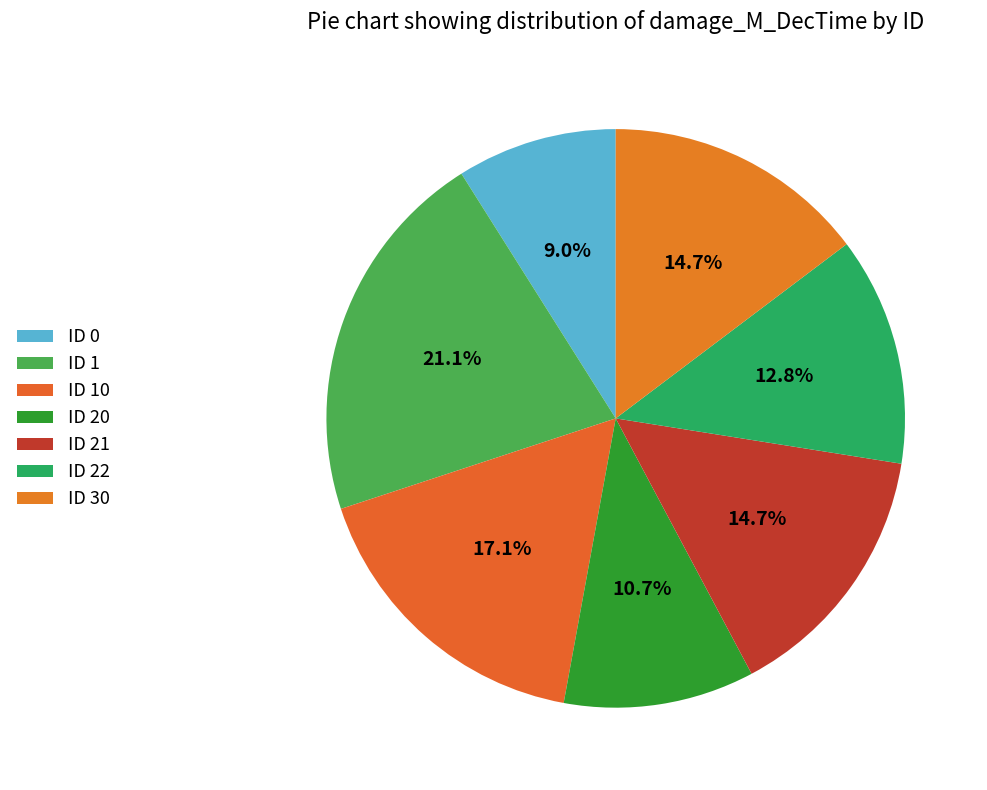

Count the number of slices in the pie.

7